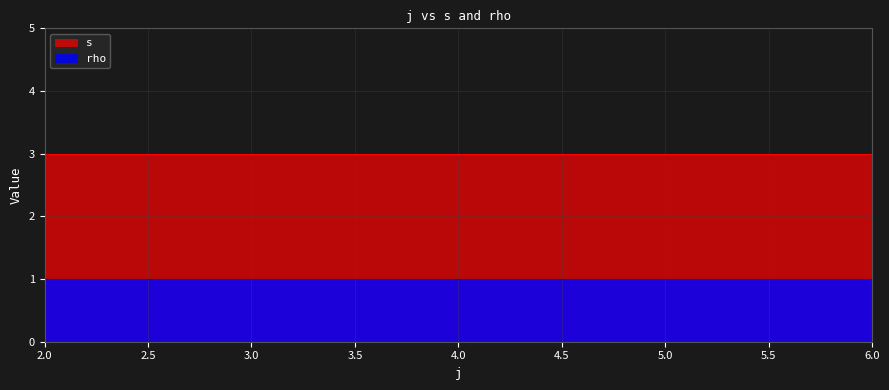

List the labels in order of value, smallest first.

2, 6, 6